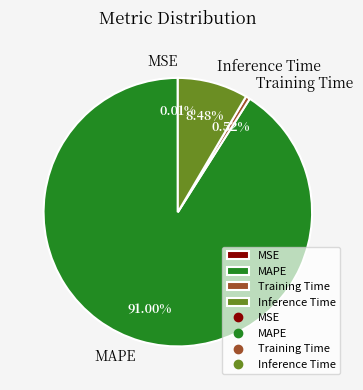

What is the majority slice?

MAPE